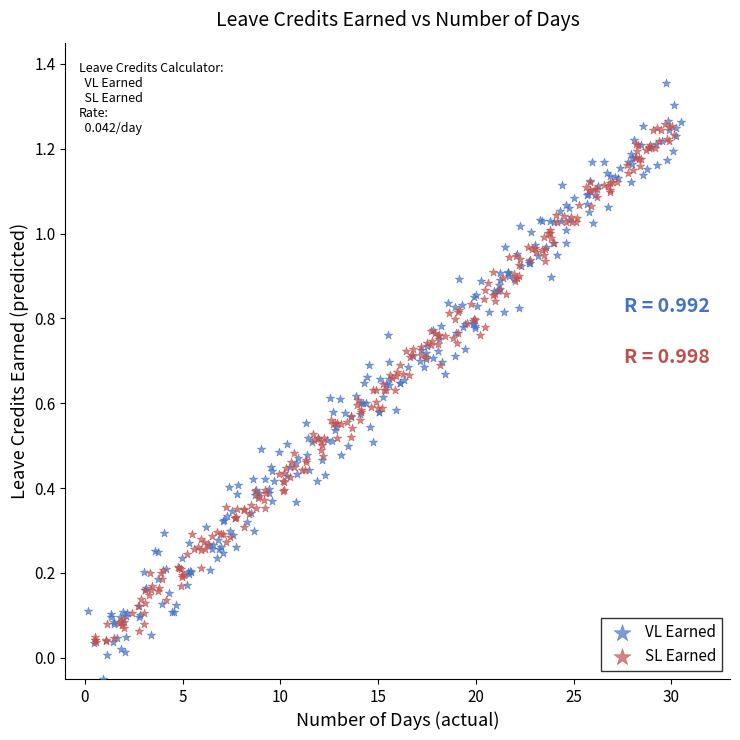

Which series has the widest spread of Y values?

VL Earned